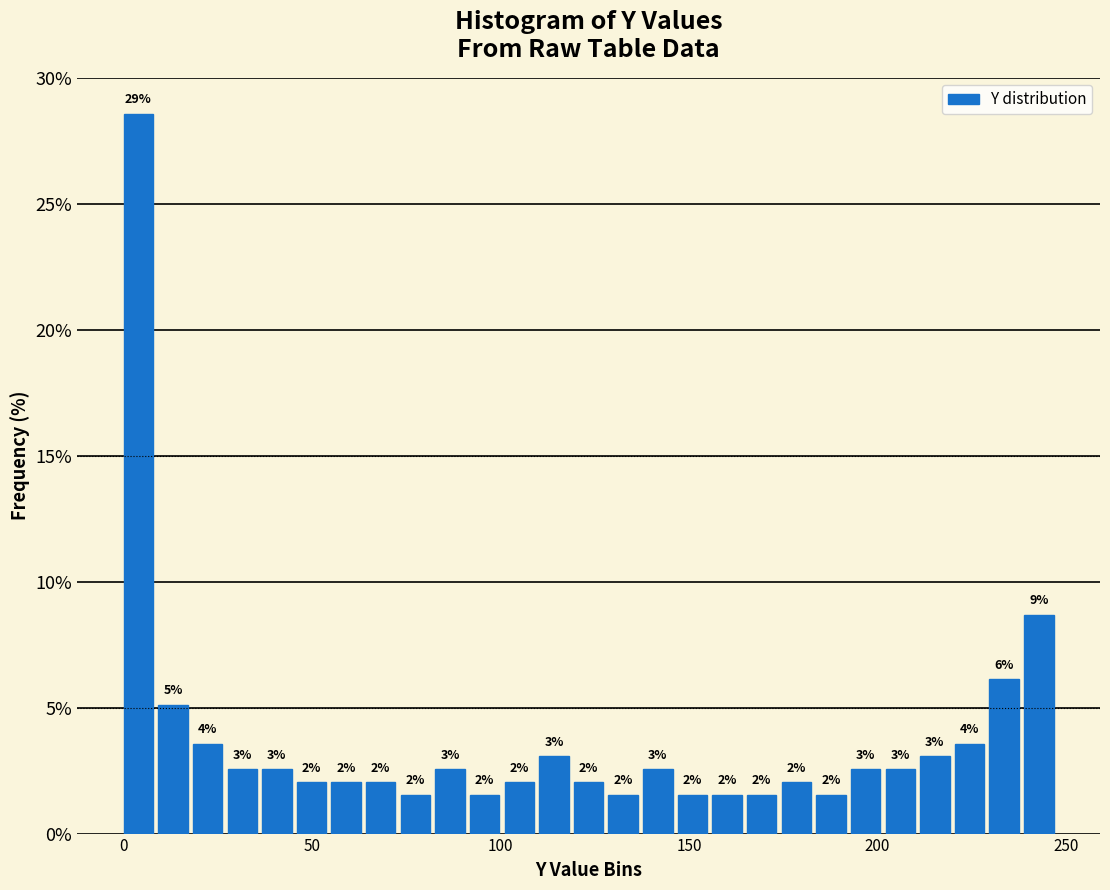

Read against the x-axis, roughly where is the centre of the tallest bar?

5